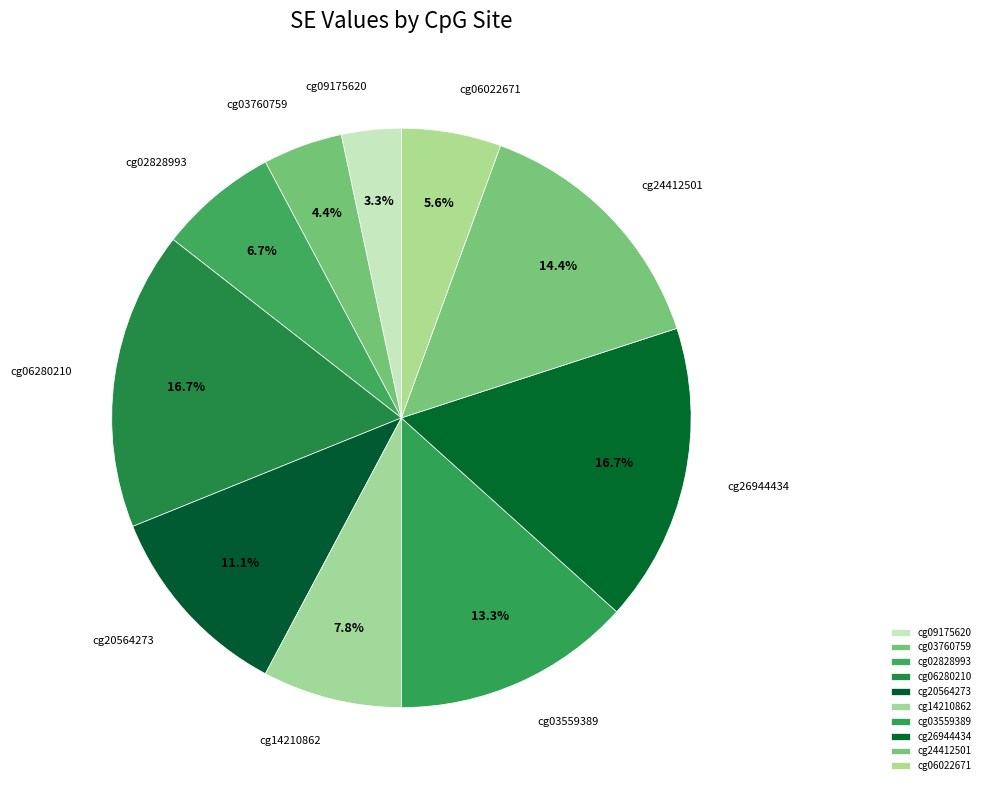

How many slices are in this pie chart?

10